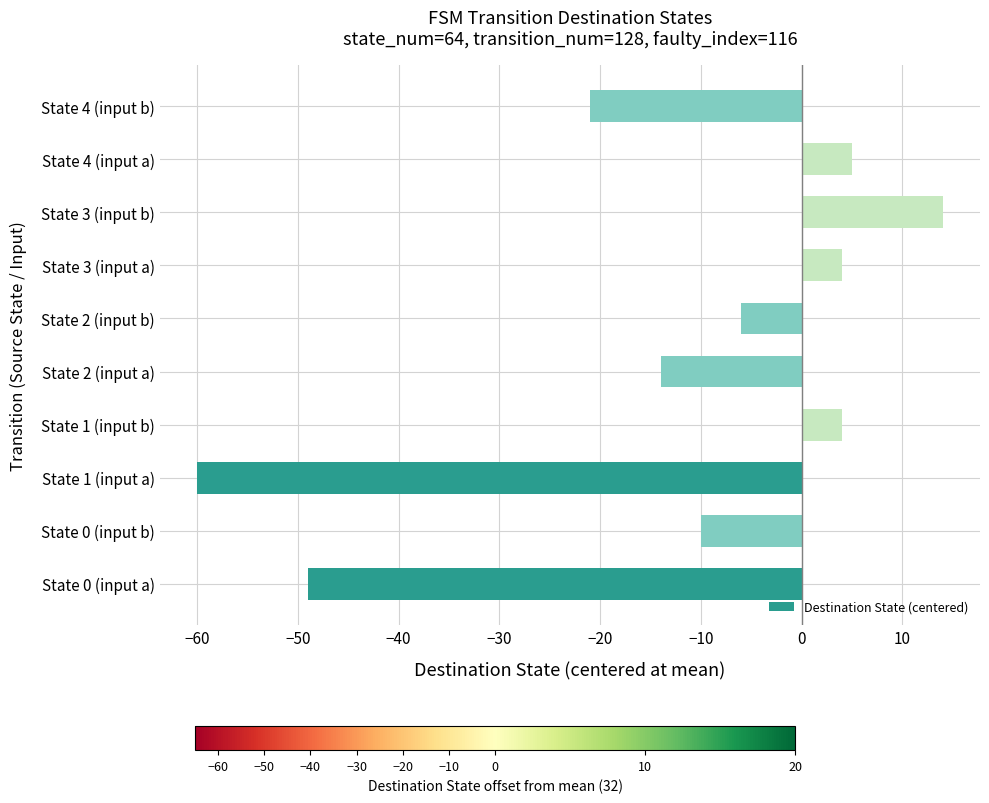

What is the average value?

-13